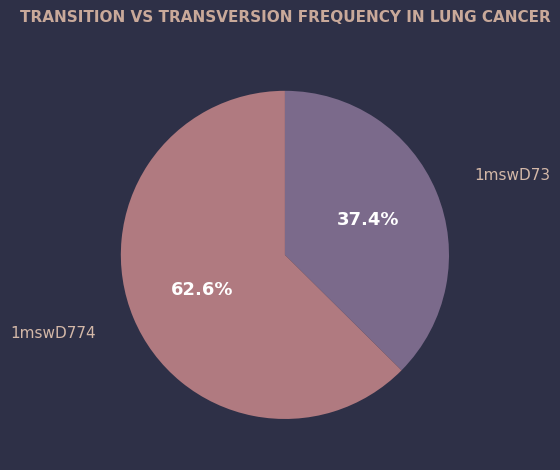

Count the number of slices in the pie.

2